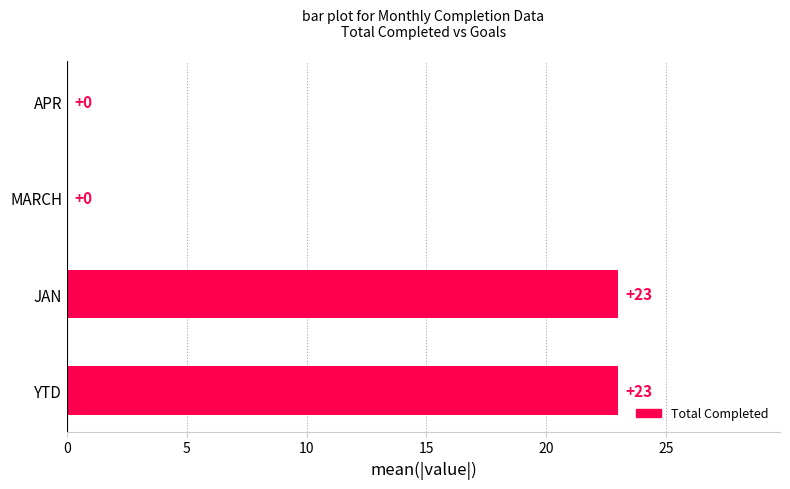

Between JAN and MARCH, which is larger?

JAN